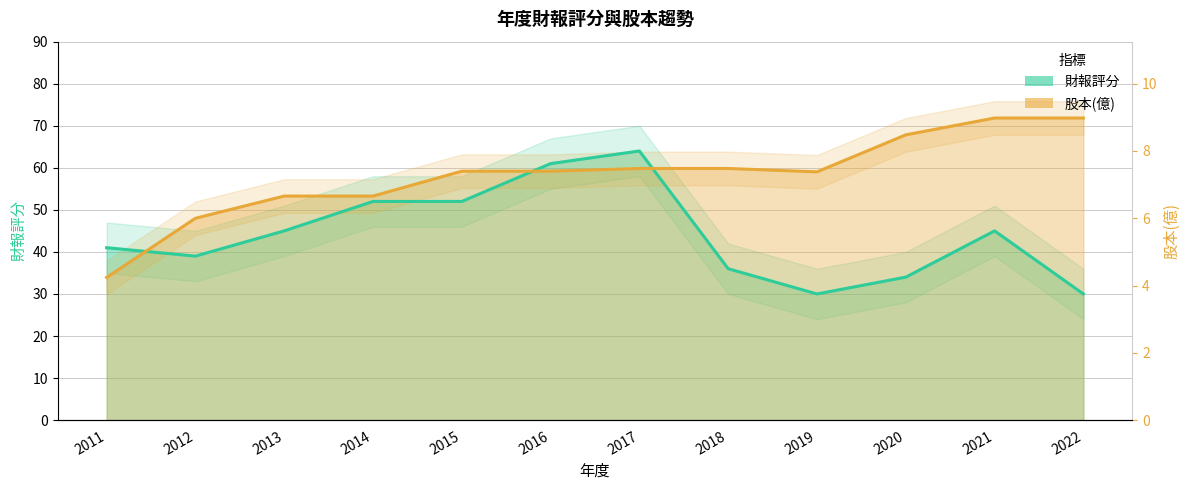

Which series changed the most between 2015 and 2019?

財報評分